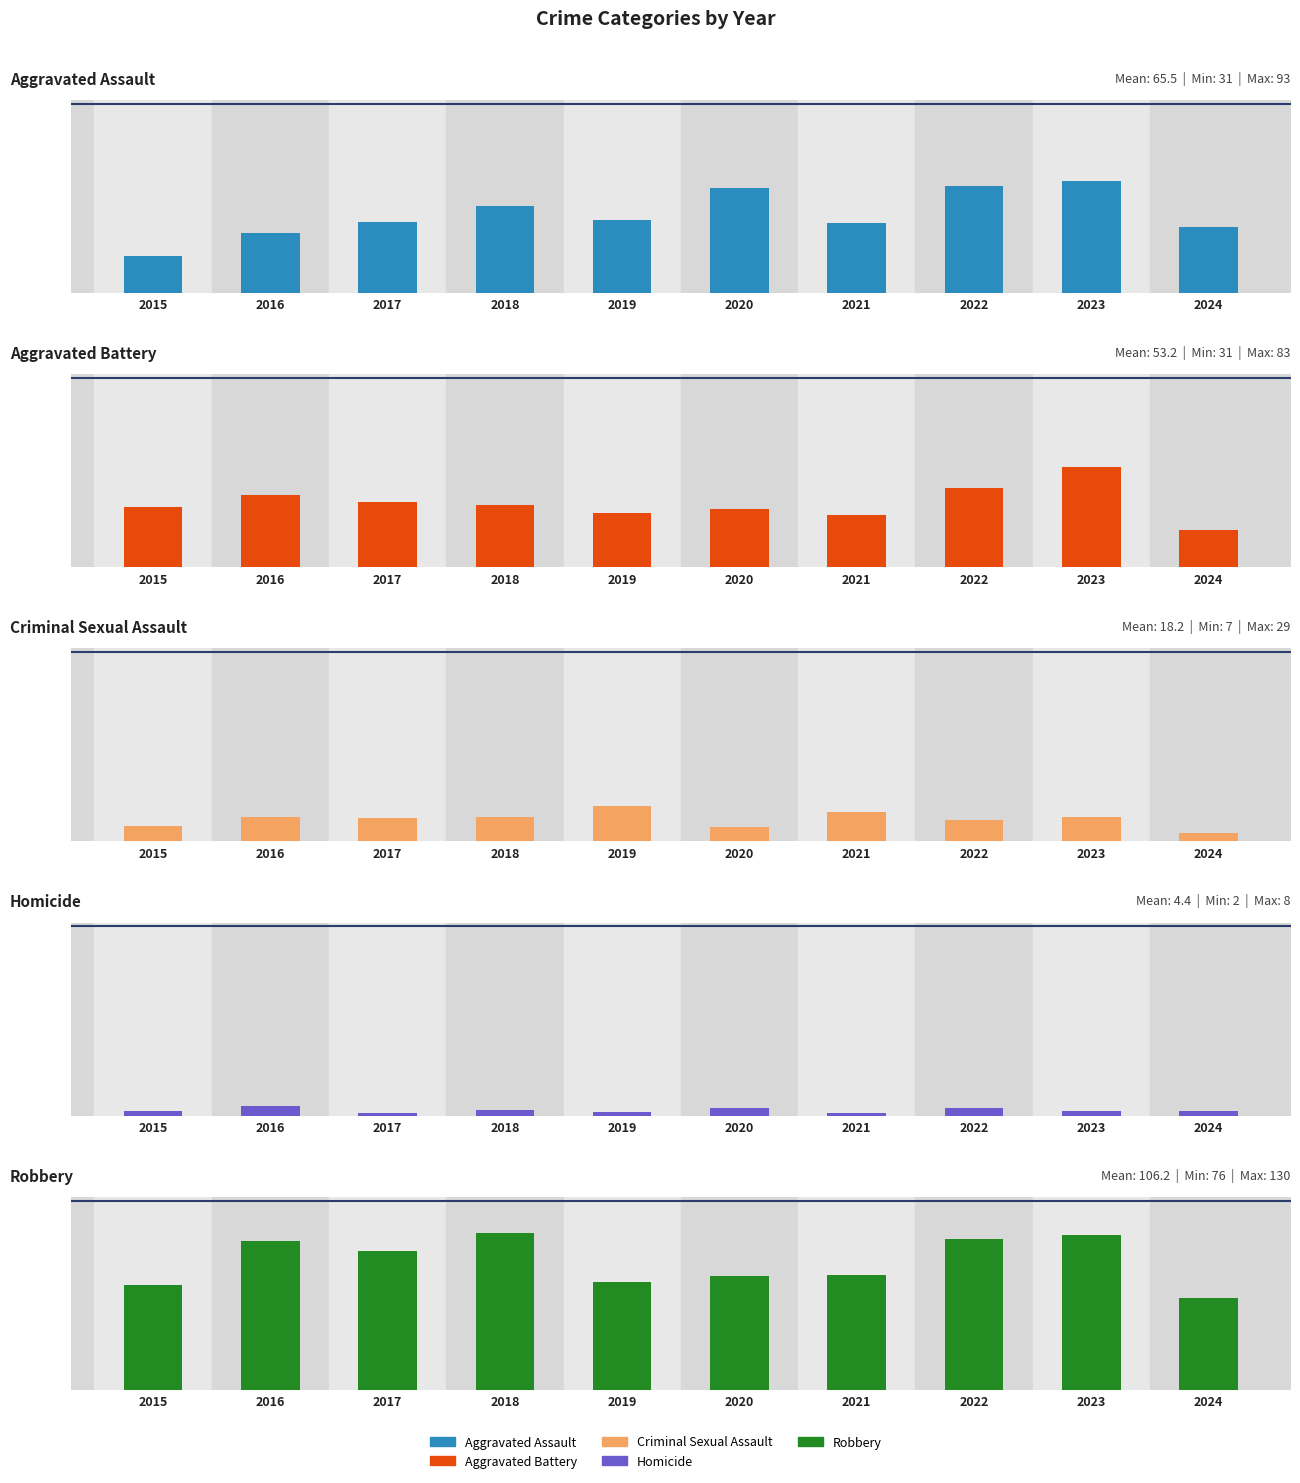

Reading left to right, list all the values displayed in this chart.

Aggravated Assault: 31	50	59	72	61	87	58	89	93	55
Aggravated Battery: 50	60	54	52	45	48	43	66	83	31
Criminal Sexual Assault: 13	20	19	20	29	12	24	18	20	7
Homicide: 4	8	2	5	3	6	2	6	4	4
Robbery: 87	123	115	130	89	94	95	125	128	76